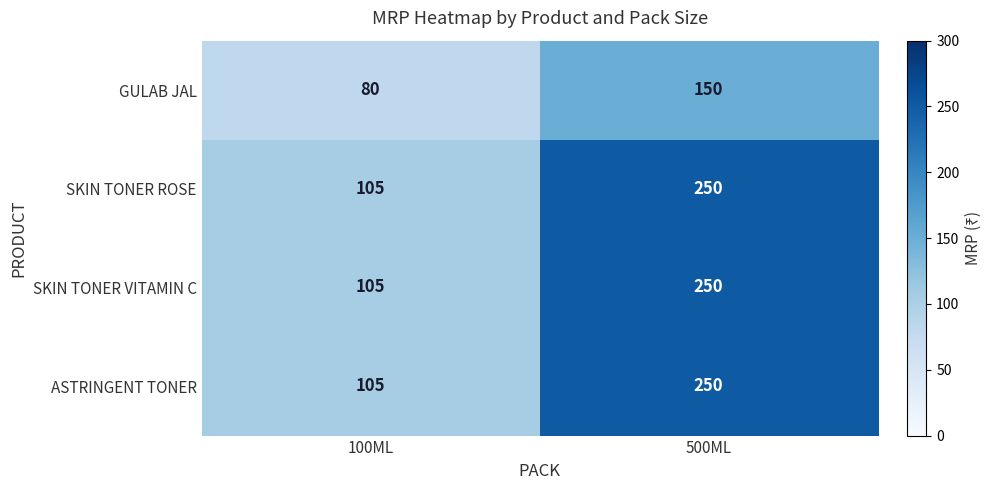

What is the highest value of the SKIN TONER VITAMIN C series?

250